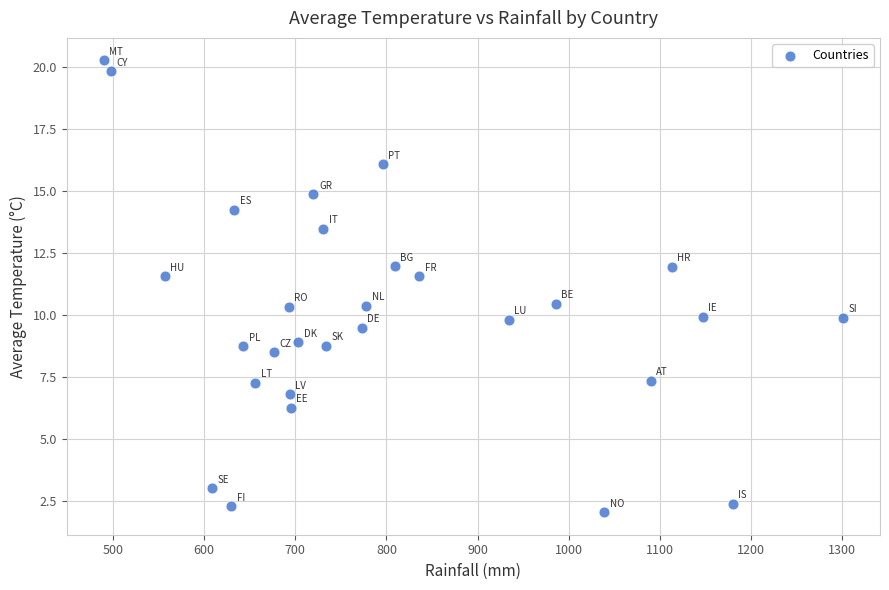

What is the range of Y values (max minus min)?

18.2